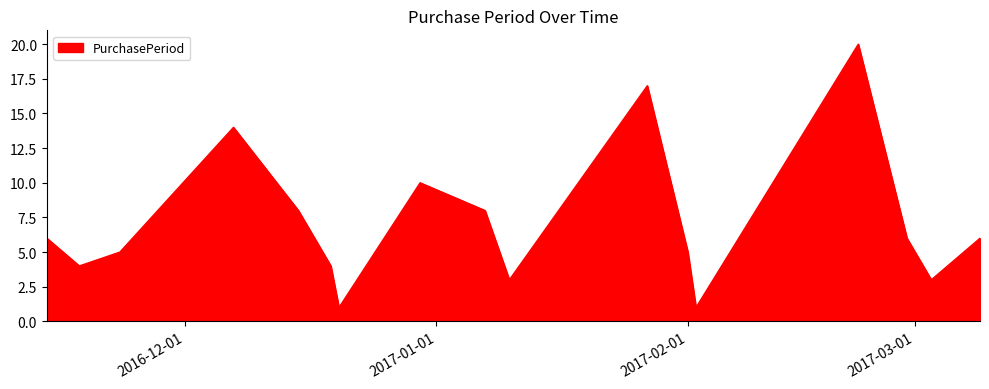

What is the maximum value shown in the chart?

20